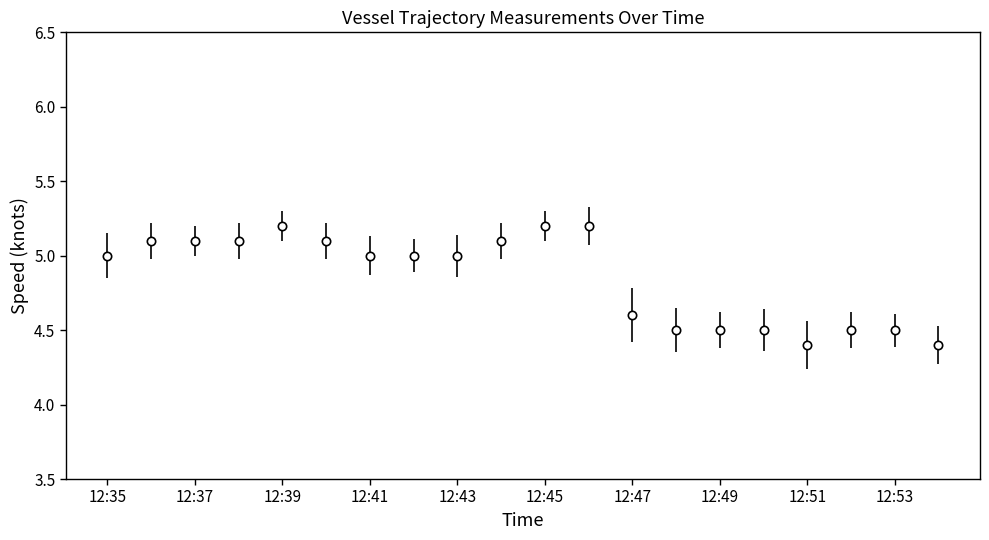

What is the difference between the maximum and second lowest values?

0.8